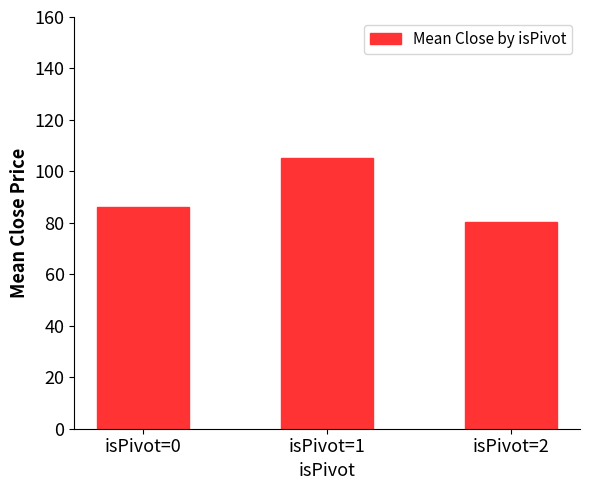

Rank the categories by value from lowest to highest.

isPivot=2, isPivot=0, isPivot=1